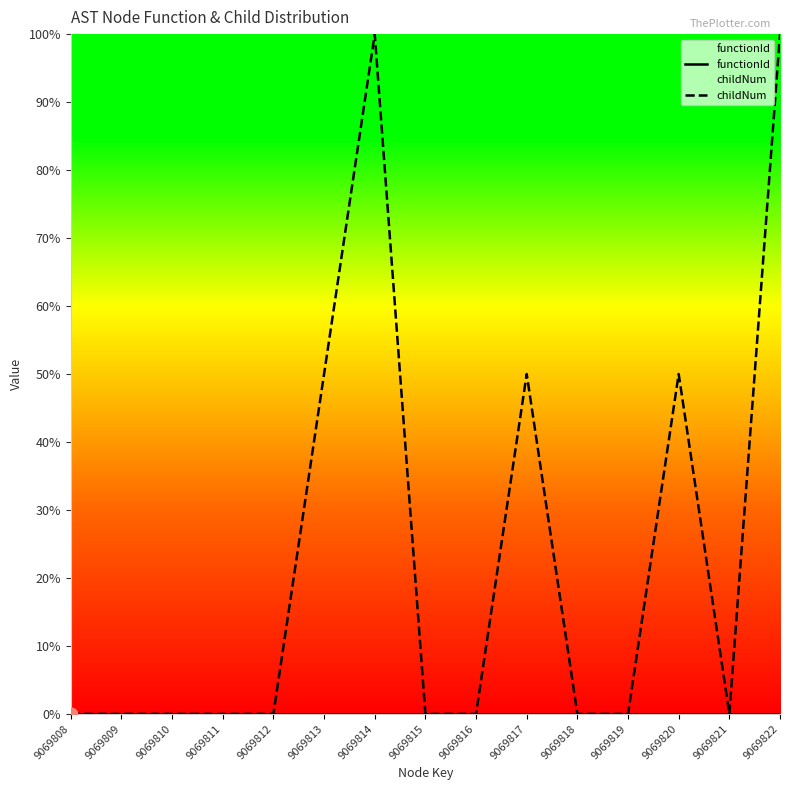

List the series in order of their peak value, lowest first.

functionId, childNum